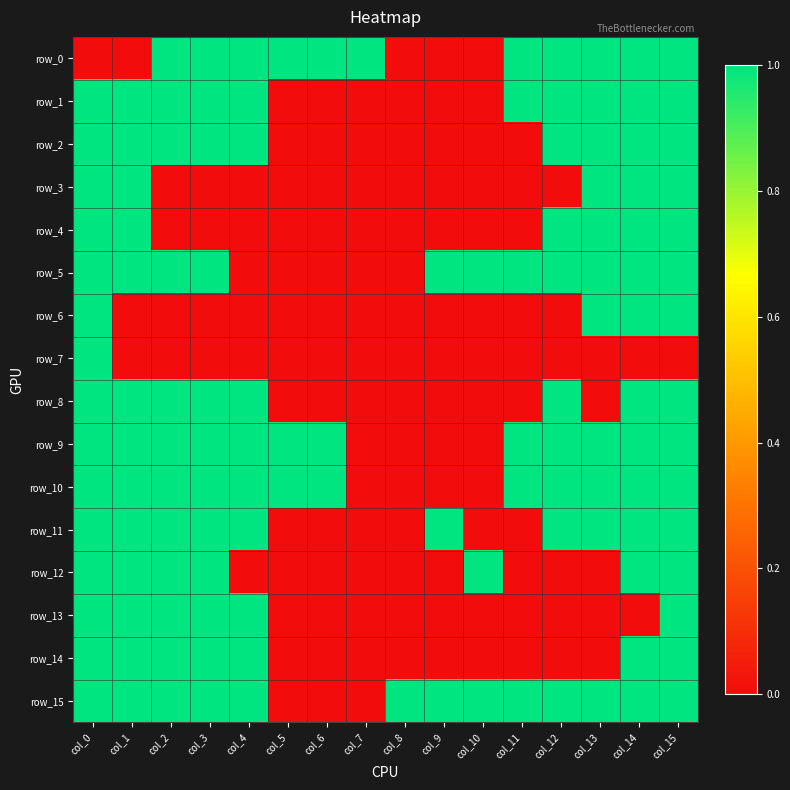

Which has a higher value, col_6 or col_9?

col_6